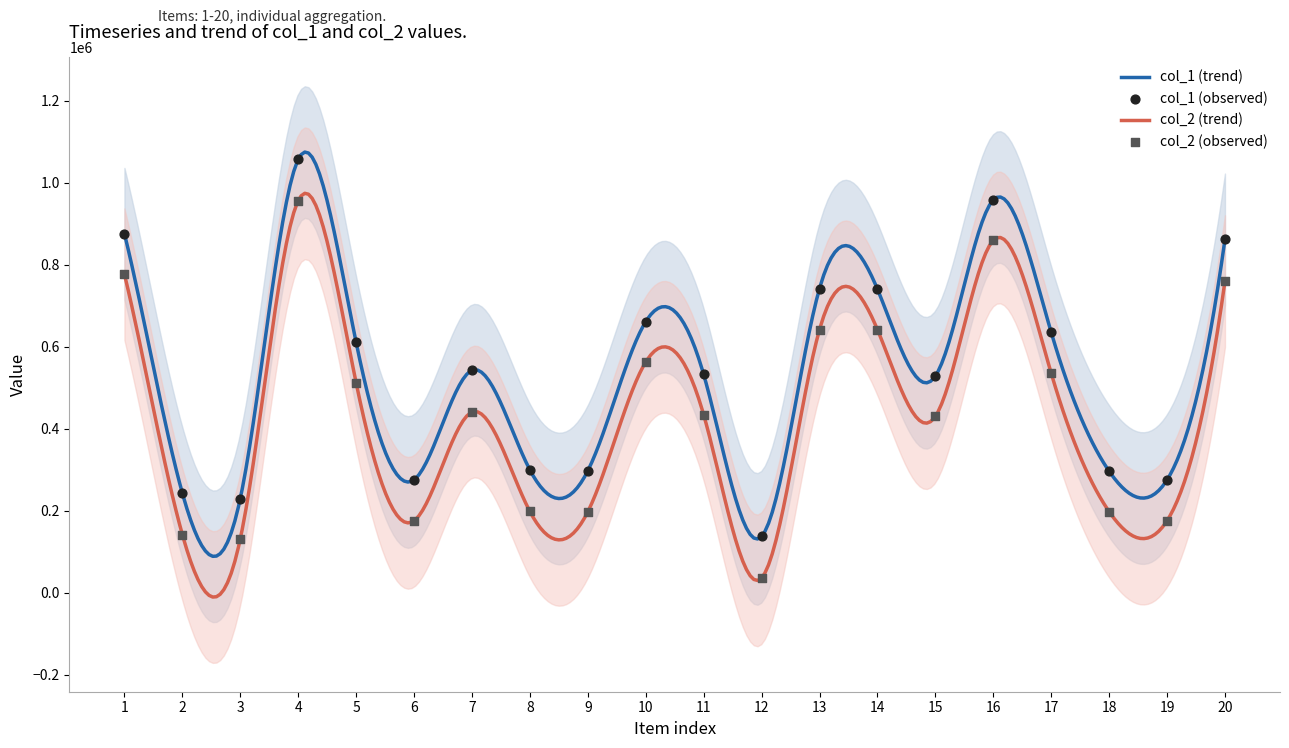

Which series has the widest spread of Y values?

col_2